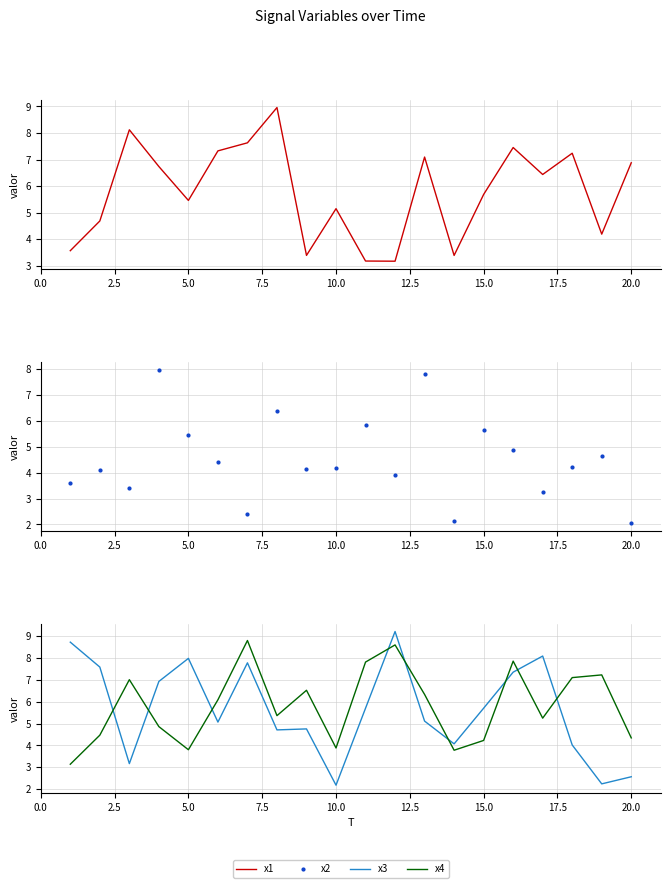

List the series in order of their peak value, highest first.

x3, x1, x4, x2